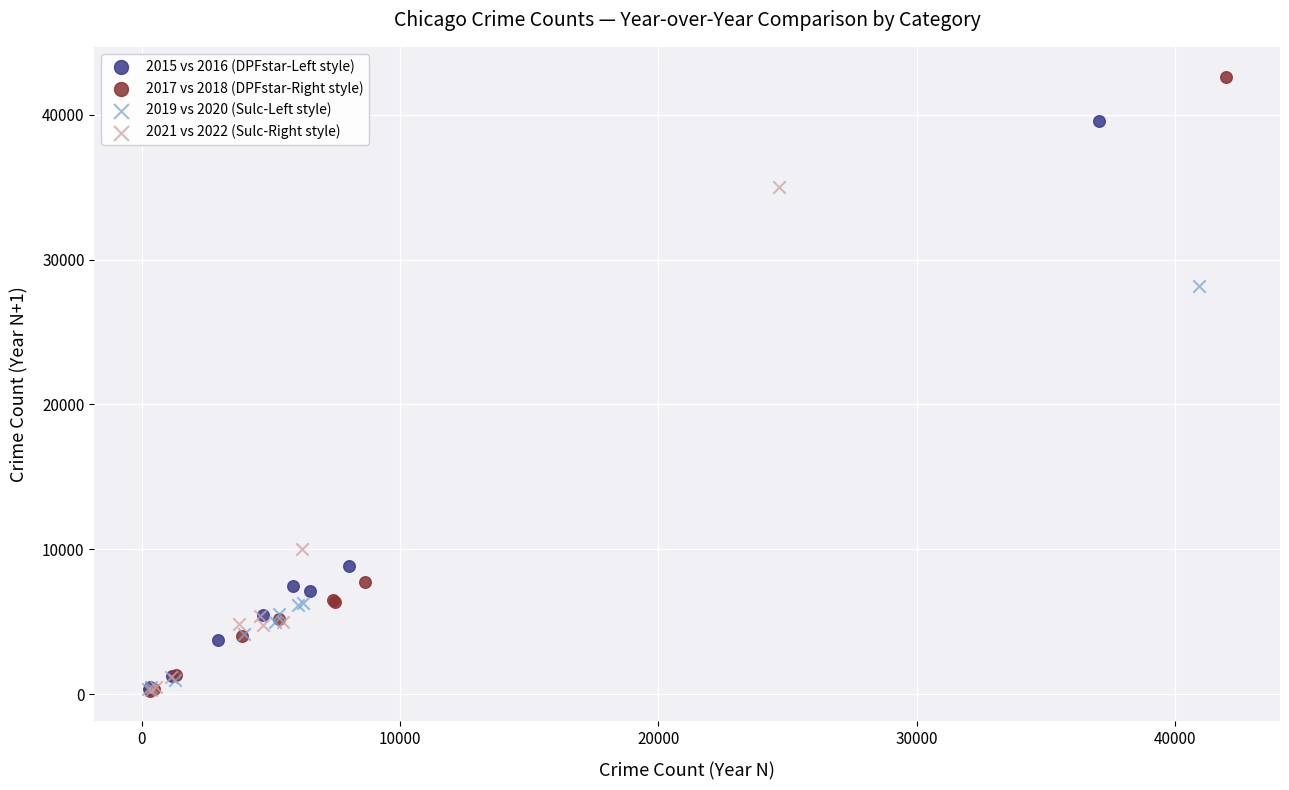

Which series contains the highest Y value?

2017 vs 2018 (DPFstar-Right style)